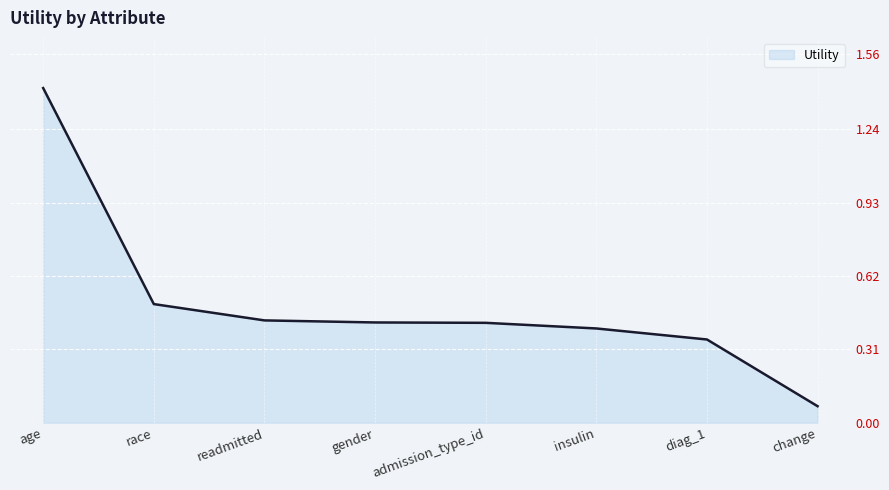

What is the maximum value shown in the chart?

1.4